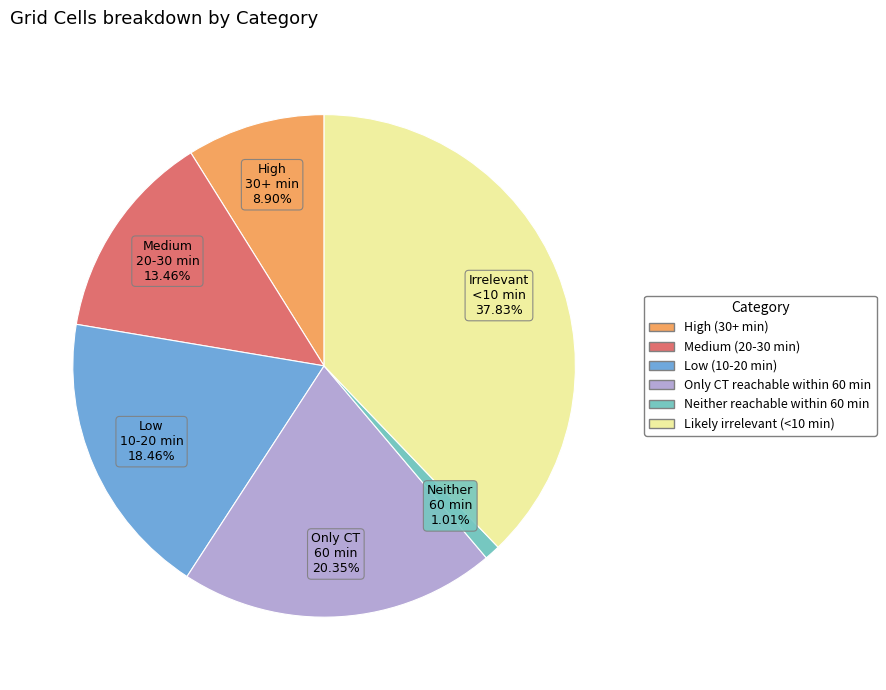

To the nearest percent, what is the difference between the largest and smallest slice percentages?

37%